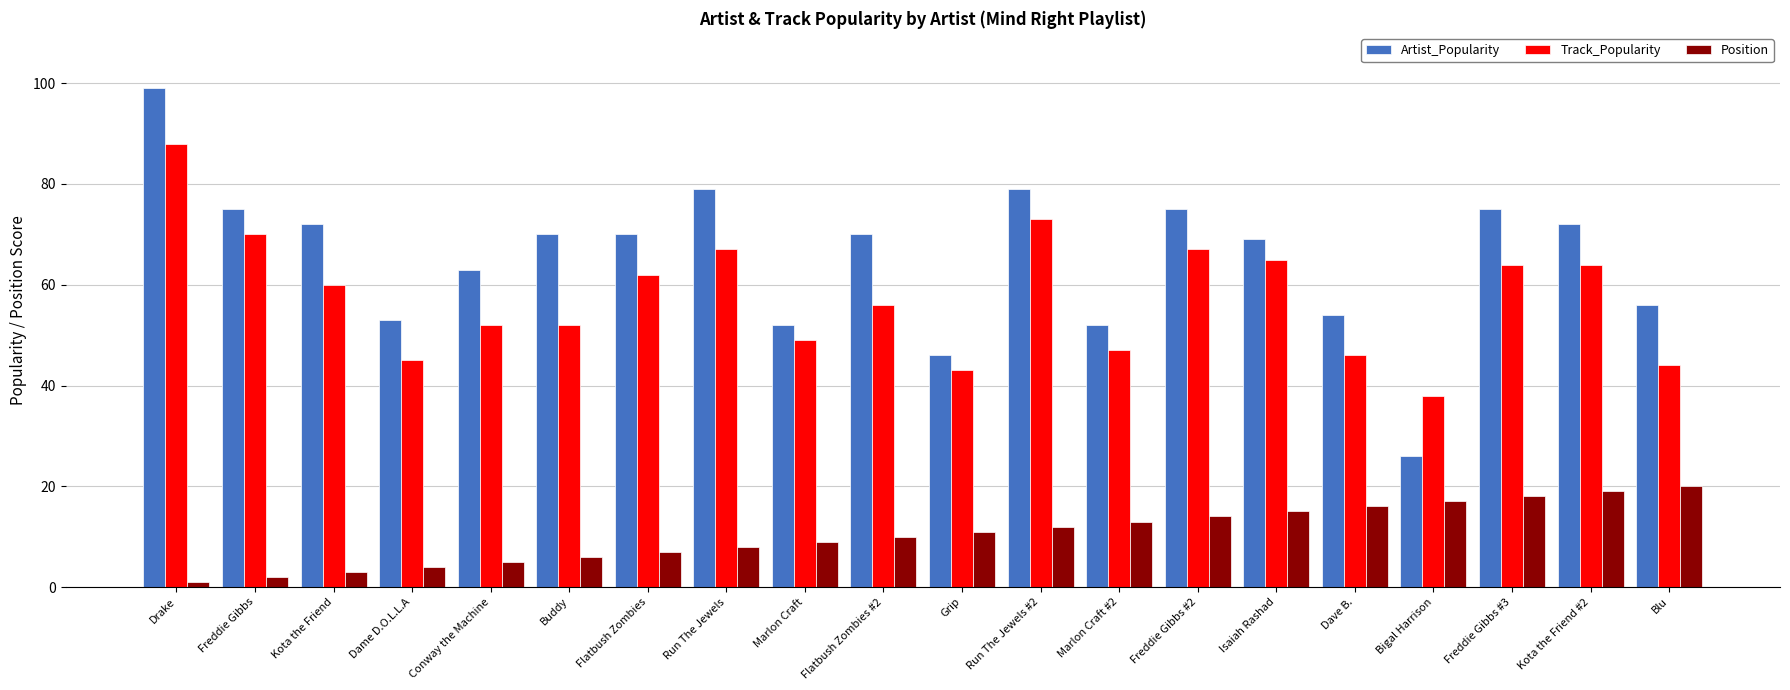

What is the sum of the Position values at Freddie Gibbs and Buddy?

8